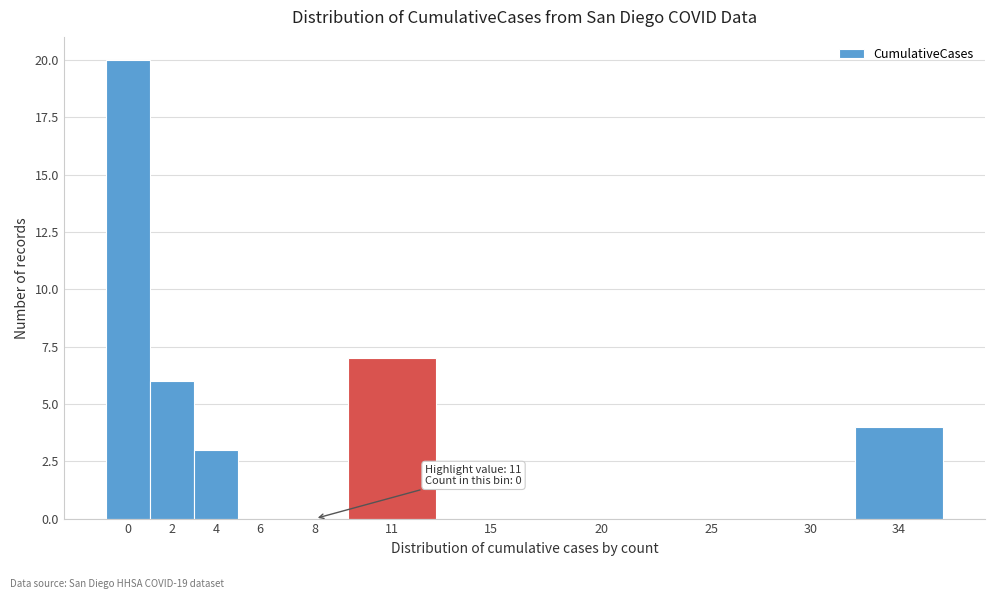

Reading left to right, transcribe all the data shown in this chart.

0=20	2=6	4=3	6=0	8=0	11=7	15=0	20=0	25=0	30=0	34=4